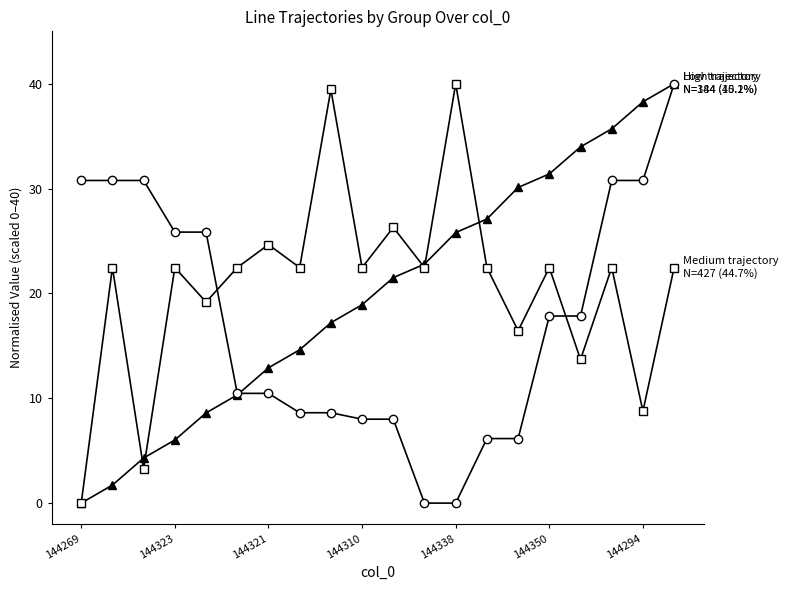

What is the greatest value displayed?

40.0